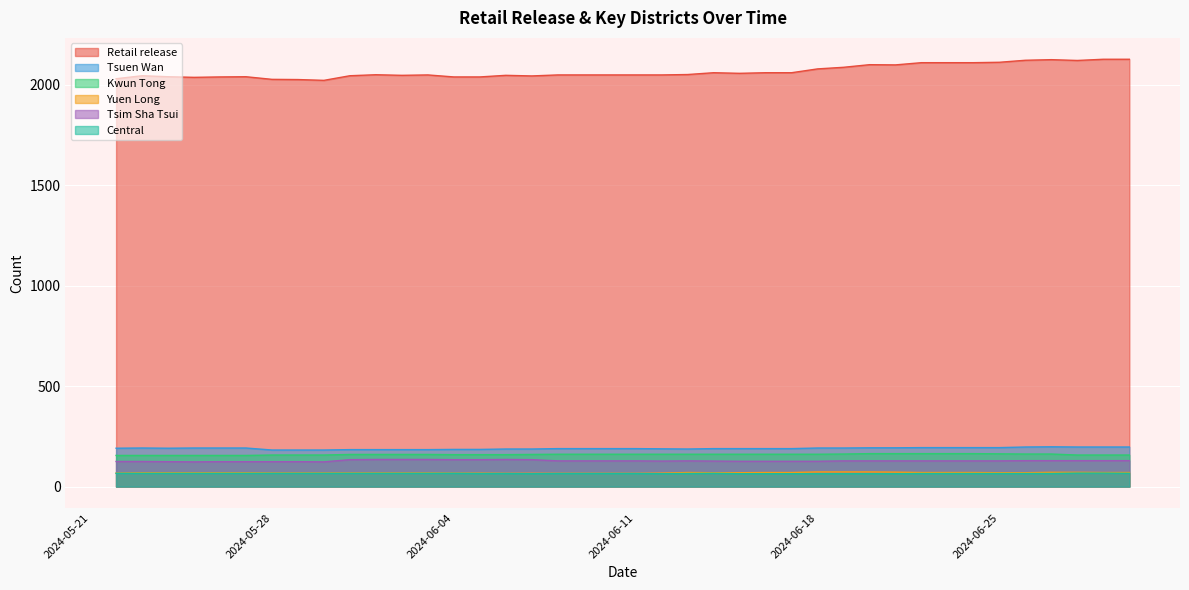

What position from the right is 2024-05-26?

36